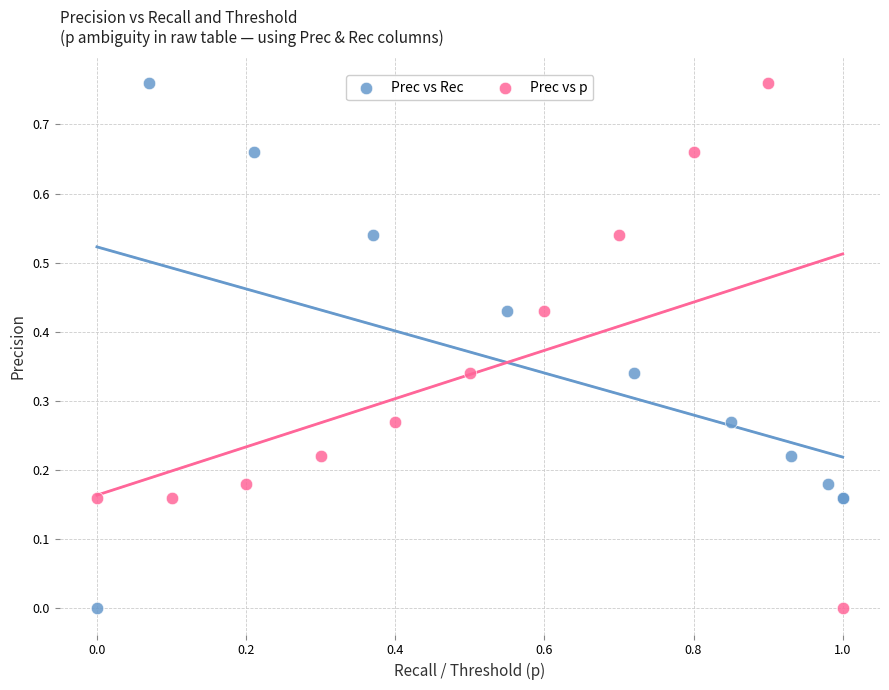

What are all the series names shown in the legend?

Prec vs Rec, Prec vs p